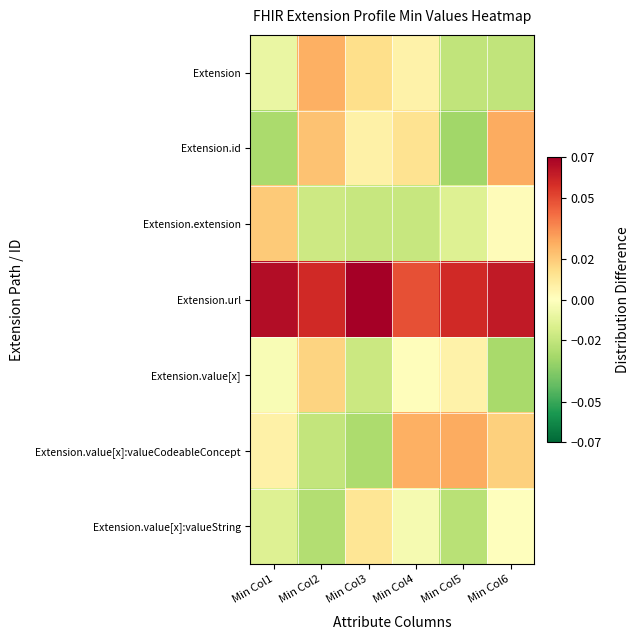

At Min Col4, list the series in order from smallest to largest.

Extension.extension, Extension.value[x]:valueString, Extension.value[x], Extension, Extension.id, Extension.value[x]:valueCodeableConcept, Extension.url